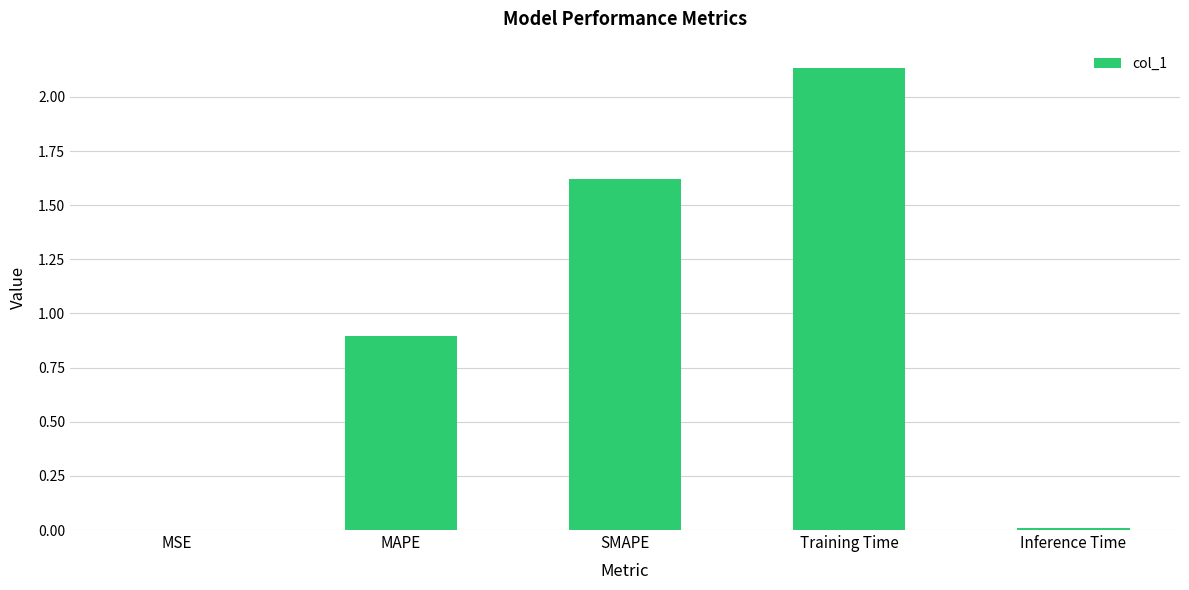

At which category does the chart reach its peak across all series?

Training Time